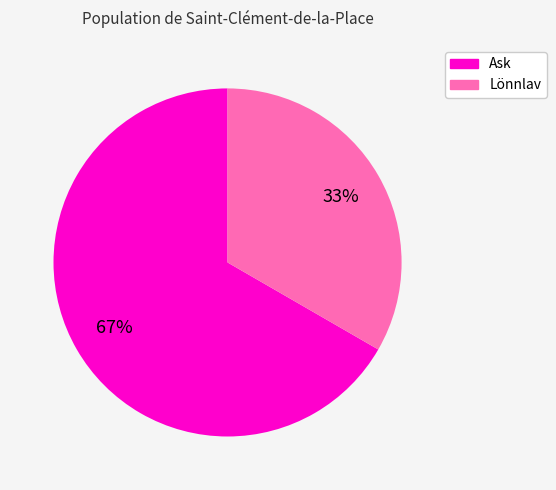

Count the number of slices in the pie.

2